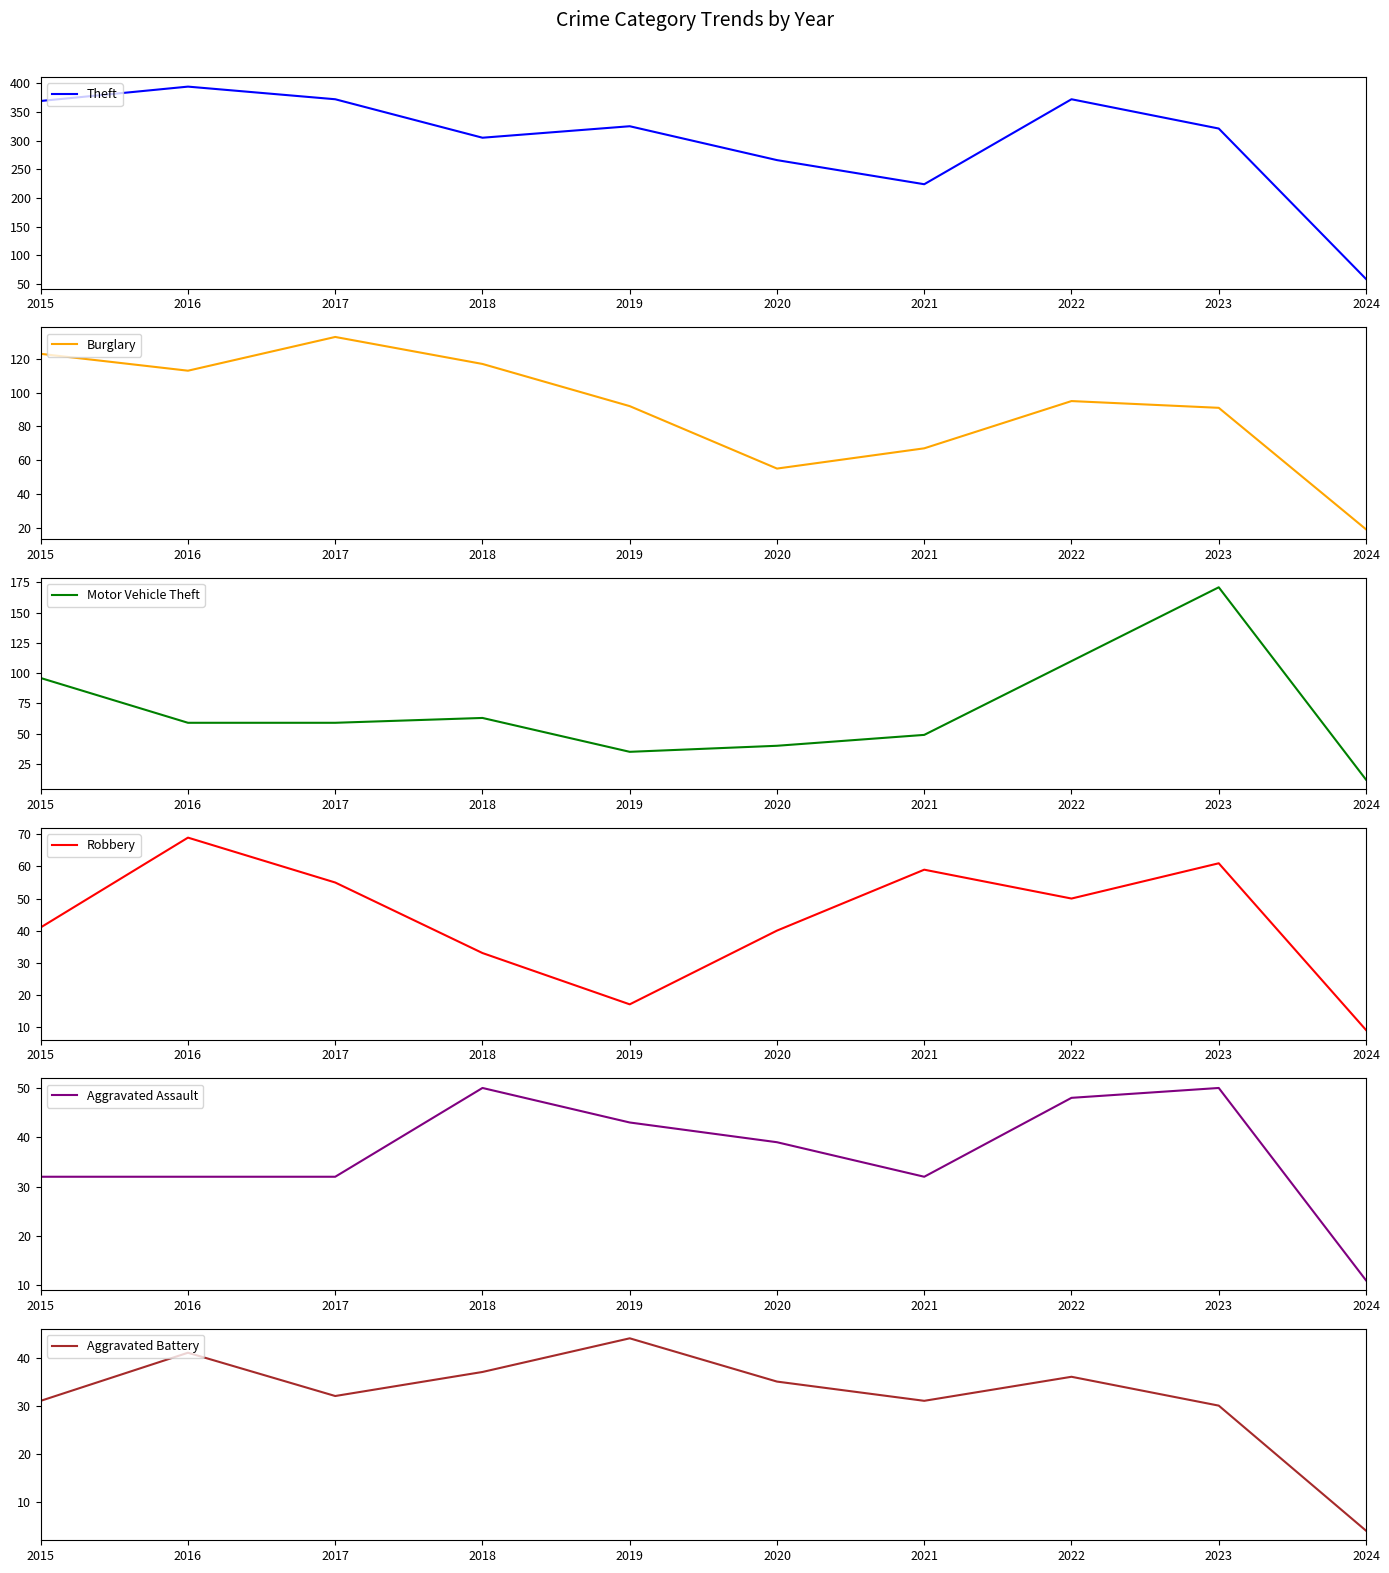

Does the chart display data point markers on the line(s)?

No